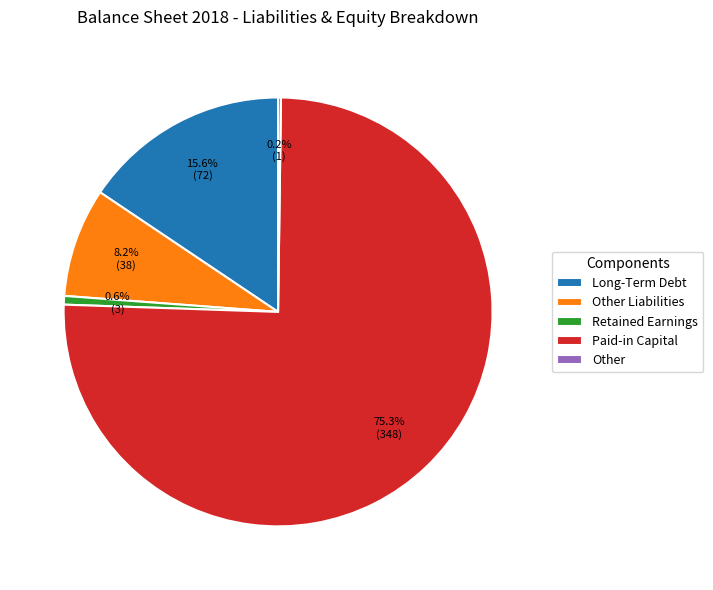

Combined, do Retained Earnings and Long-Term Debt account for over 50%?

No